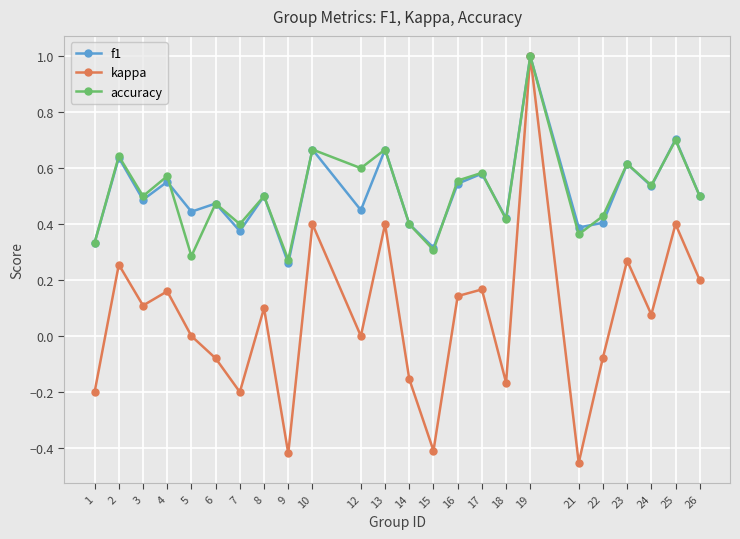

At which category does kappa reach its first local peak?

2